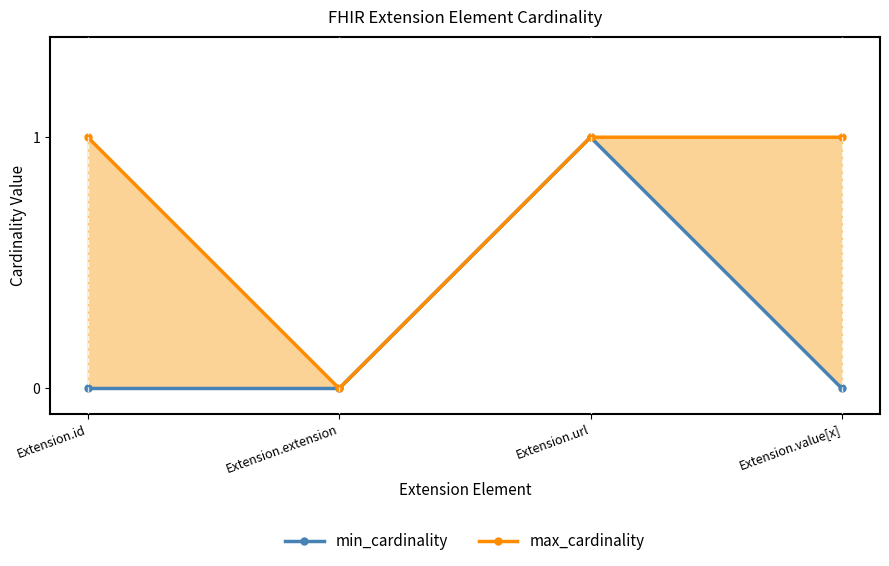

Where is the first local maximum for min_cardinality?

Extension.url